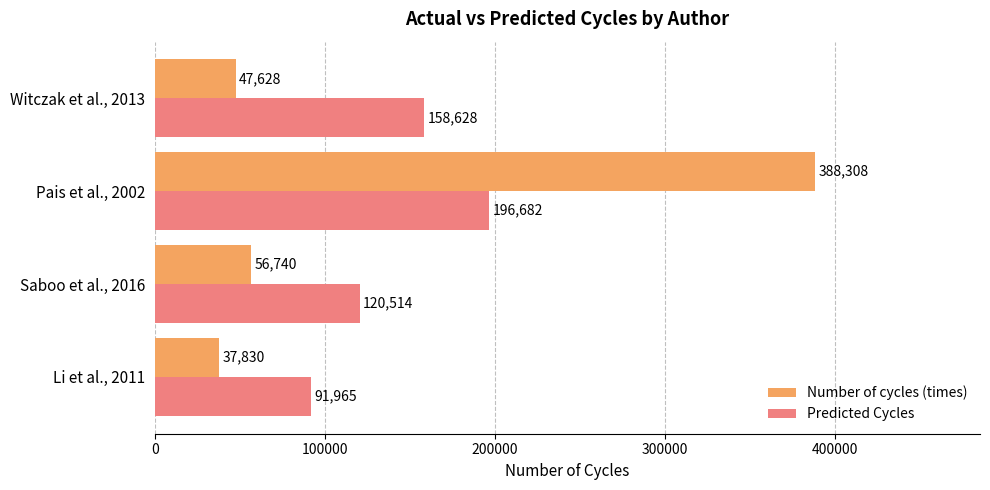

How many distinct data groups are displayed?

2